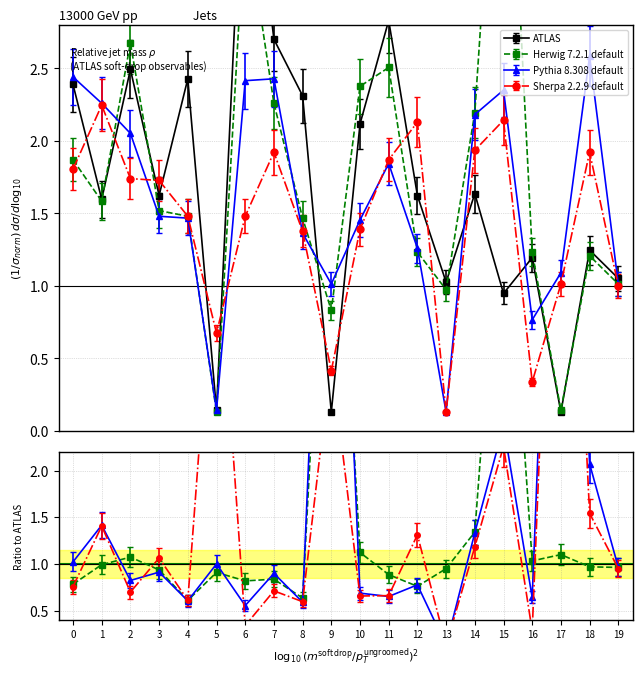

How many lines are shown in the chart?

4